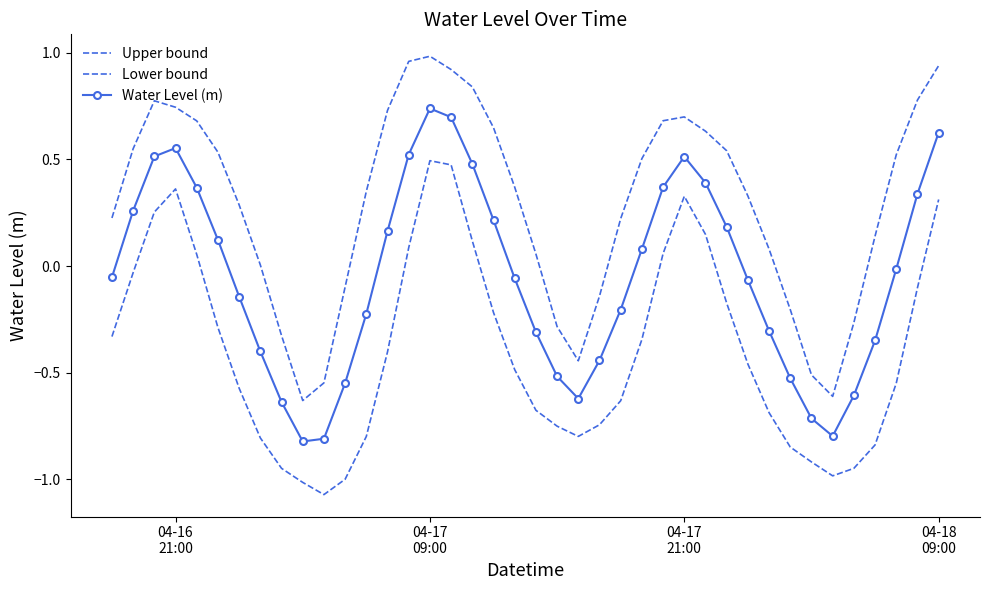

How many lines are shown in the chart?

3